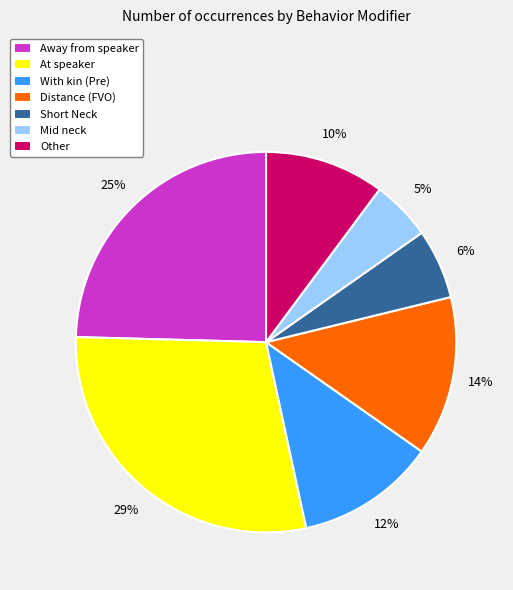

Which has a higher value, Short Neck or Mid neck?

Short Neck